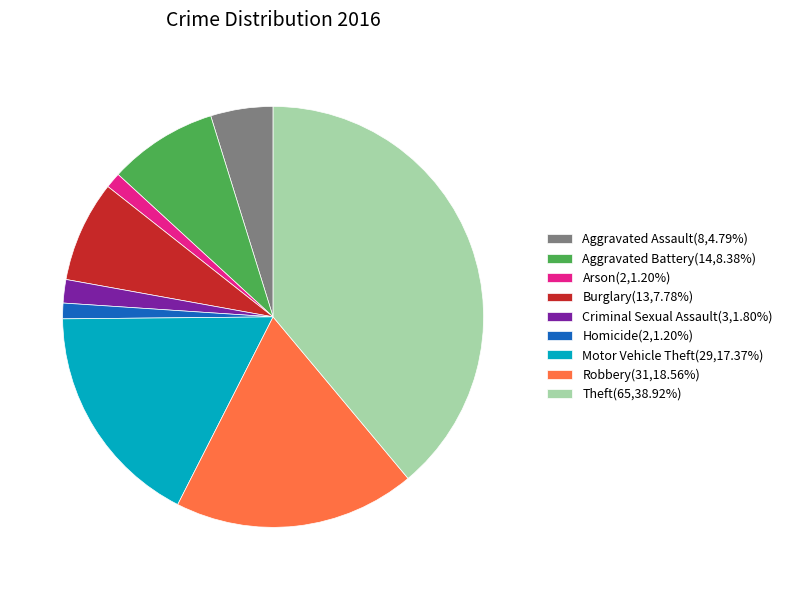

Approximately how many times larger is the value at Aggravated Assault compared to Arson?

4.0